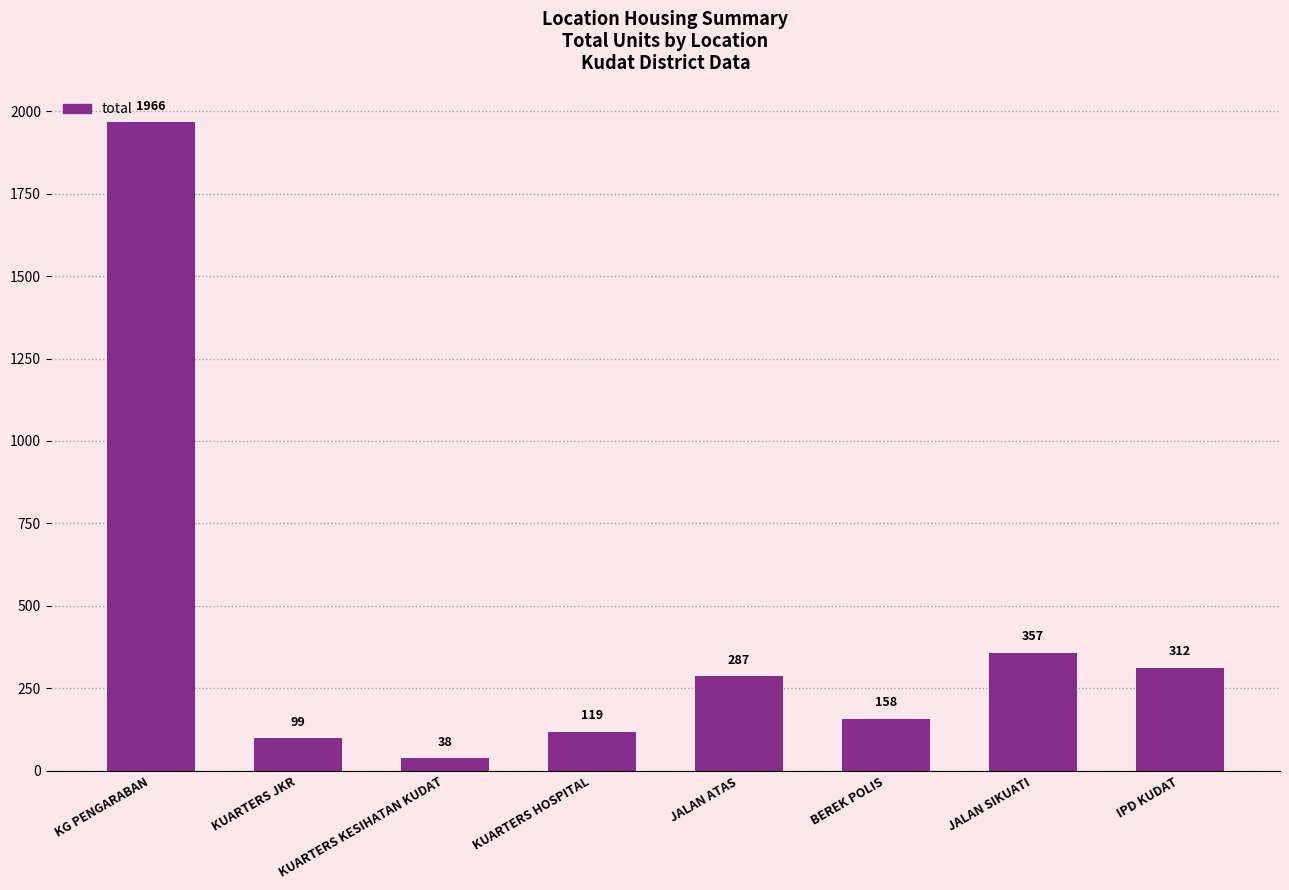

What is the label of the 2nd bar from the left?

KUARTERS JKR